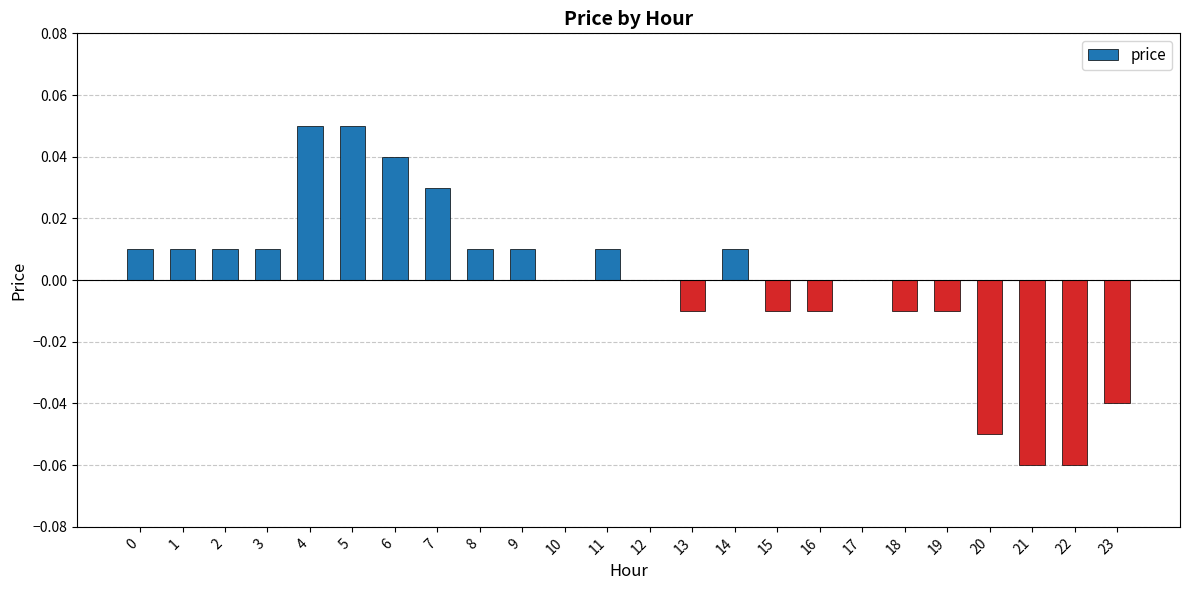

The chart shows a value of 0.0 at 14. True or false?

True